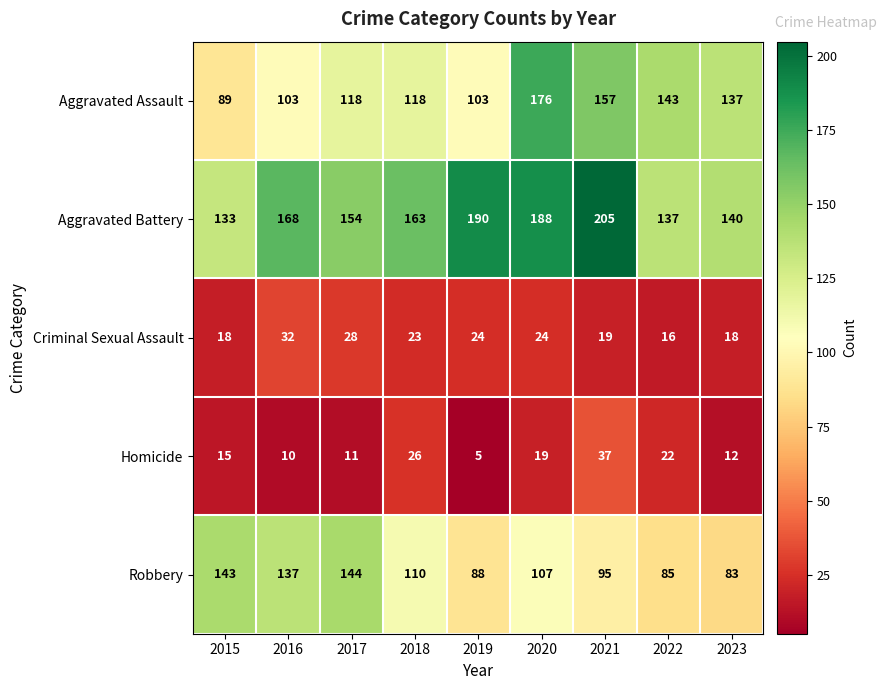

Where is Aggravated Battery nearest to the value 169?

2016